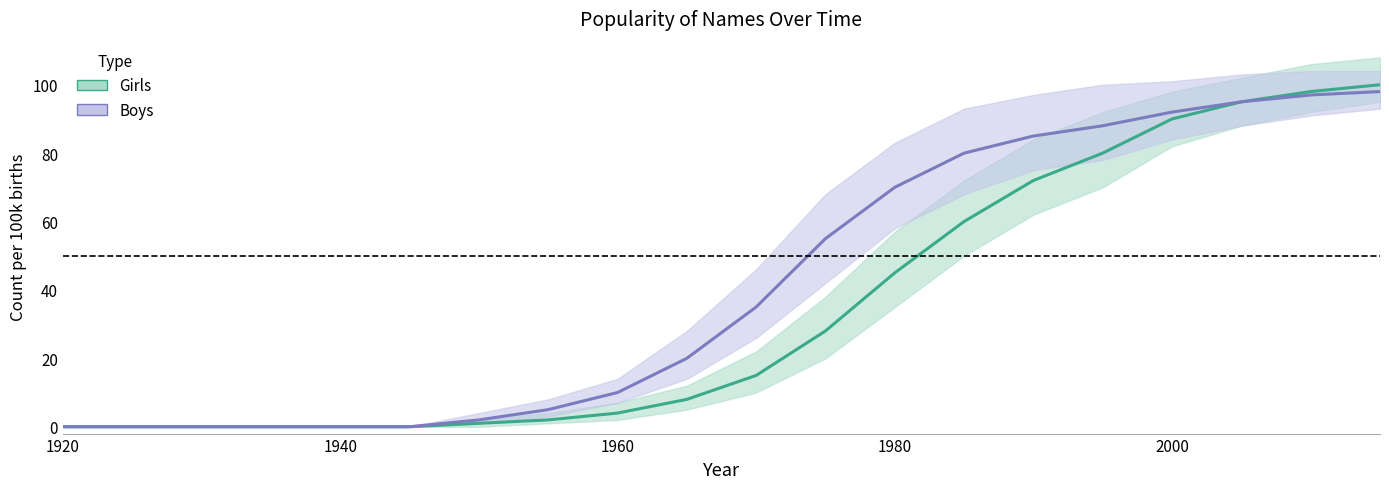

True or false: Girls has more than 2 points higher than both neighbors.

False